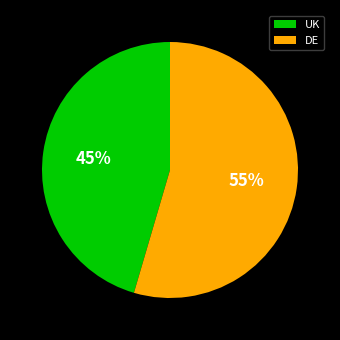

To the nearest percent, what is the average slice percentage?

50%